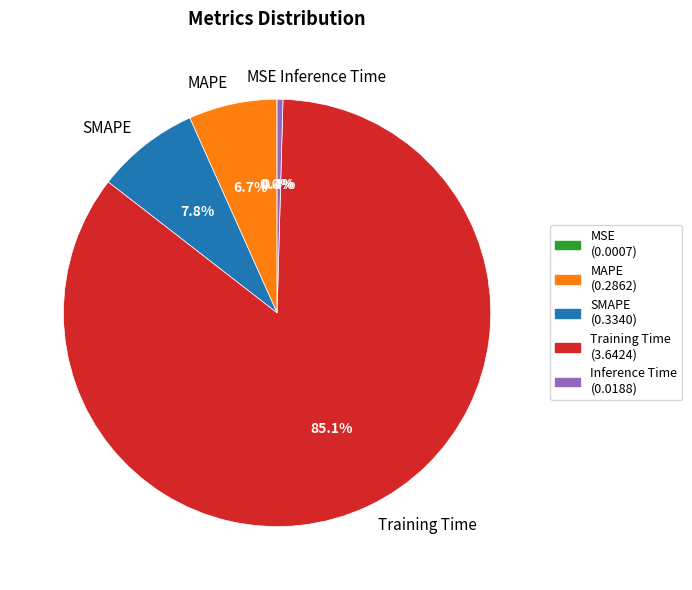

Combined, what portion of the pie is MAPE and Inference Time?

7.1%